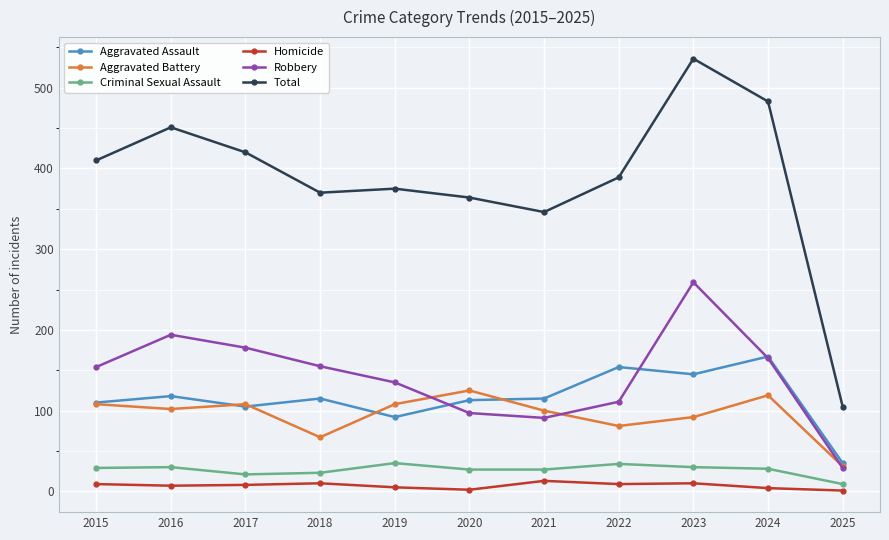

The Aggravated Battery series shows 108 at 2017. True or false?

True